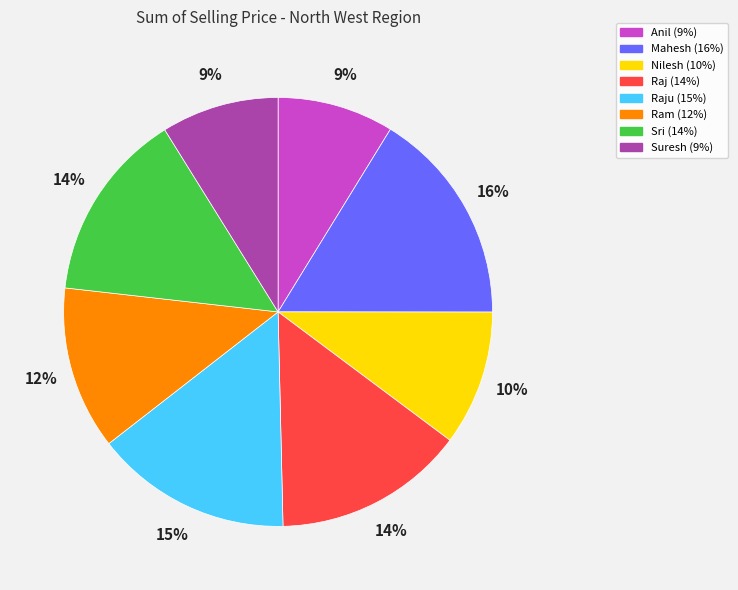

Is there any slice that represents more than half of the pie?

No